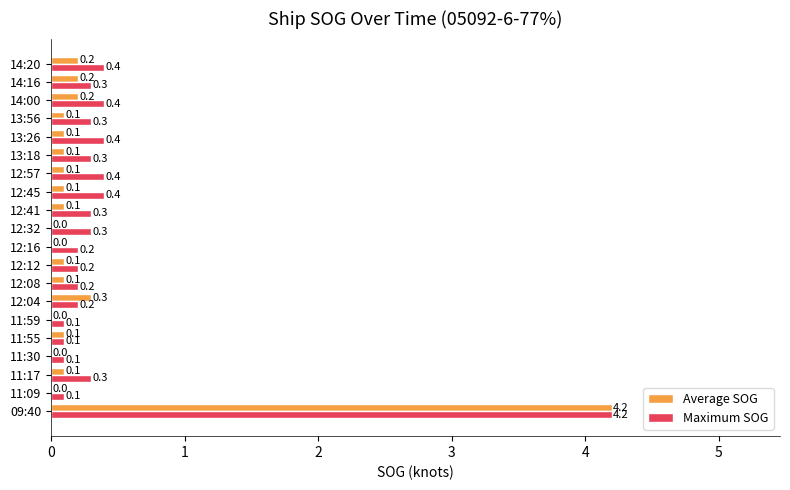

At which category does the chart reach its peak across all series?

09:40